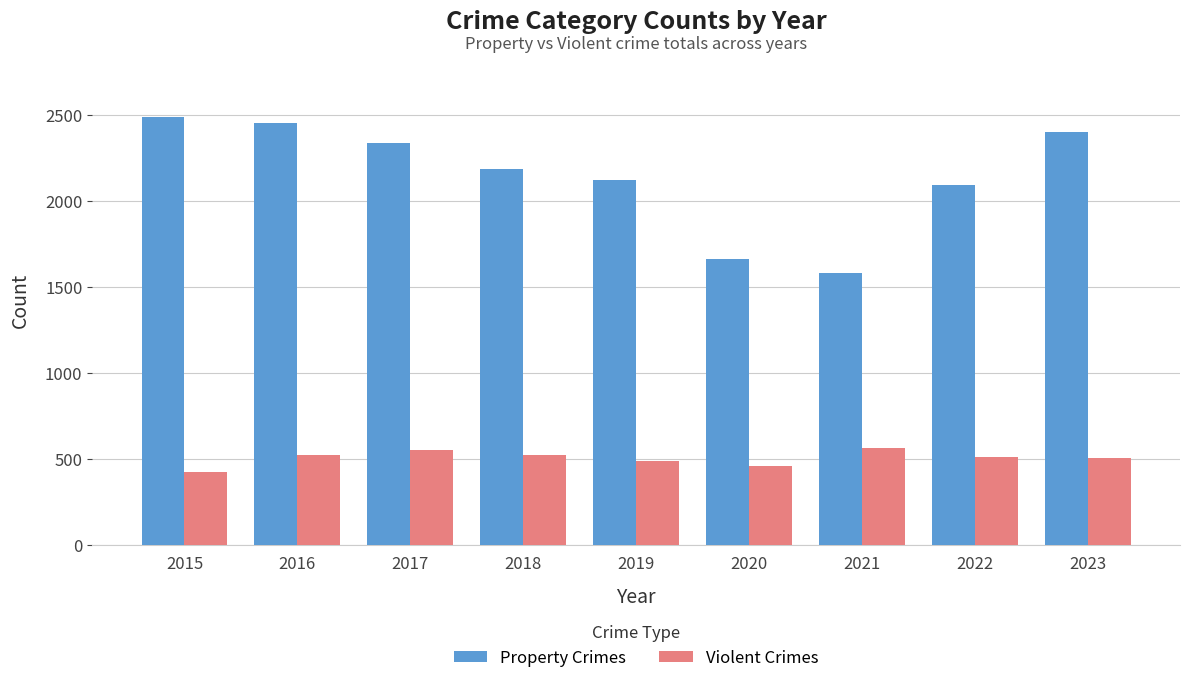

At 2019, list the series in order from largest to smallest.

Property Crimes, Violent Crimes